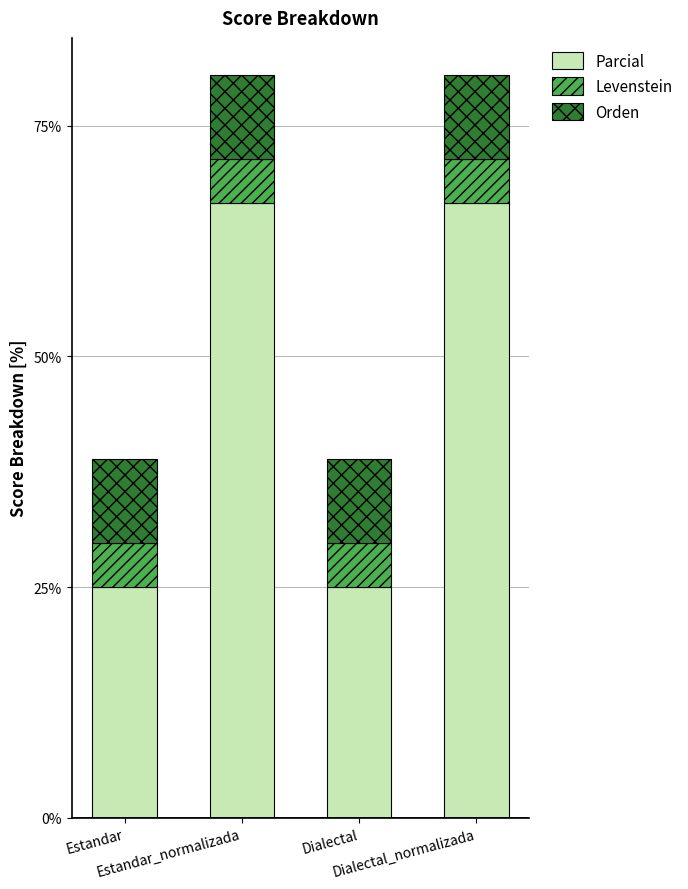

What is the difference between the maximum and second lowest values in the Parcial series?

41.7